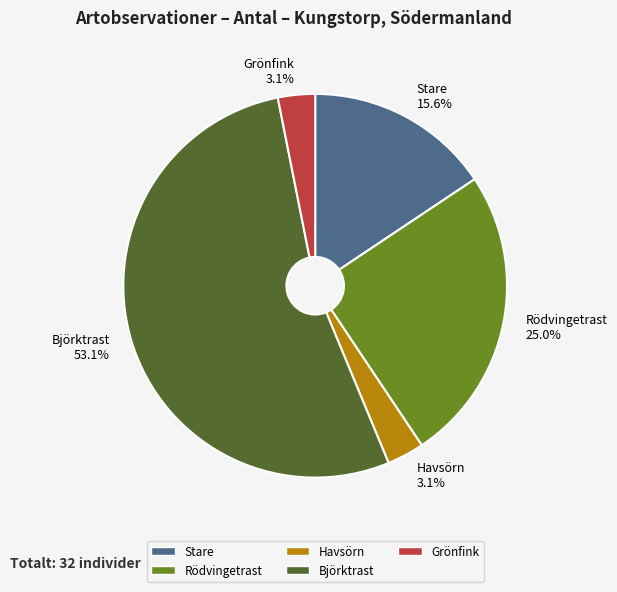

What percentage is NOT represented by Rödvingetrast 25.0%?

75.0%